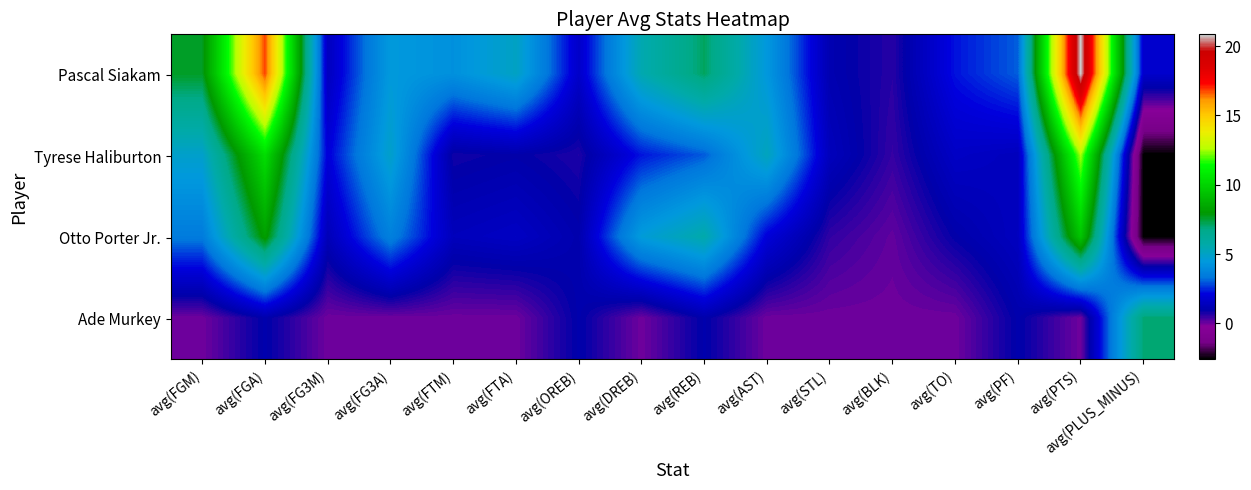

At how many categories does at least one series exceed 13?

2